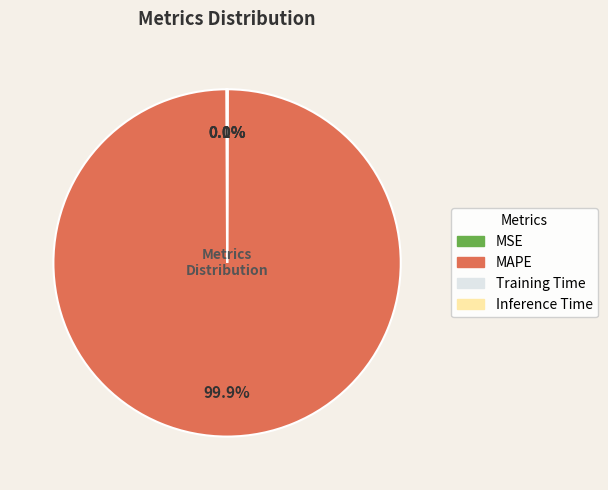

Does MAPE represent more than half of the total?

Yes